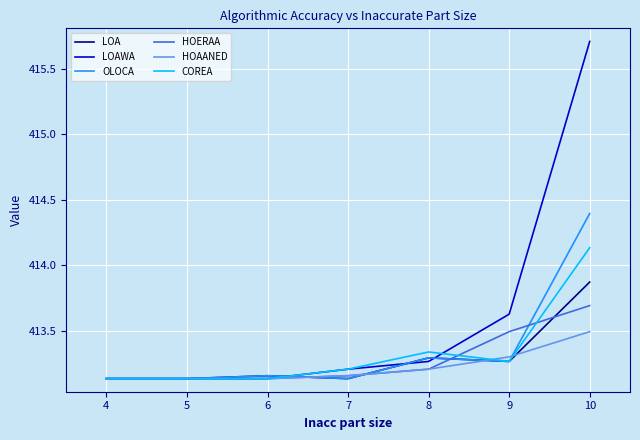

True or false: COREA and LOAWA cross at least once.

True